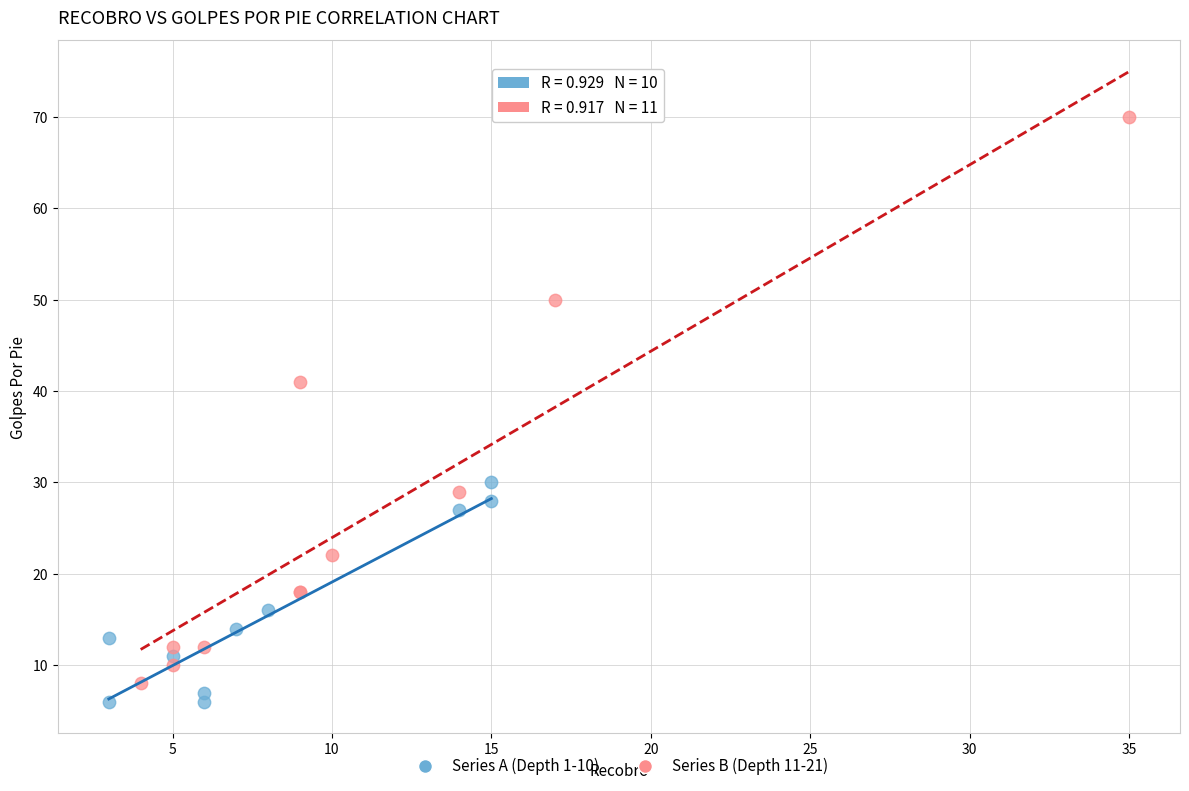

Which series has the widest spread of Y values?

Series B (Depth 11-21)